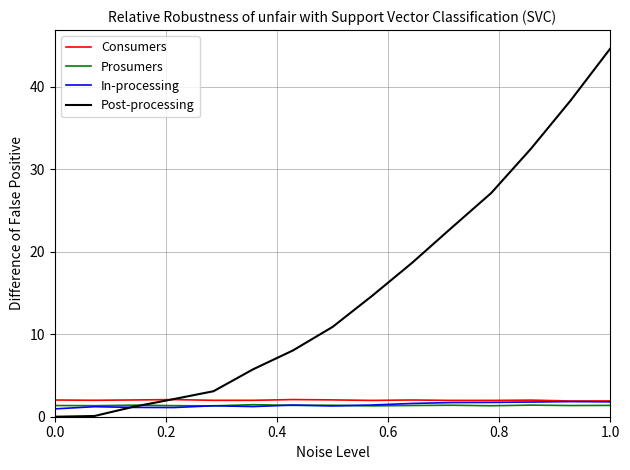

True or false: Consumers and Prosumers cross at least once.

False